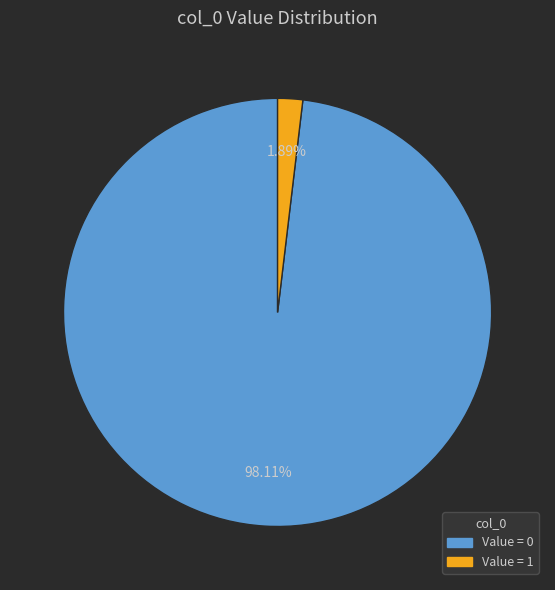

Does any single category account for the majority?

Yes